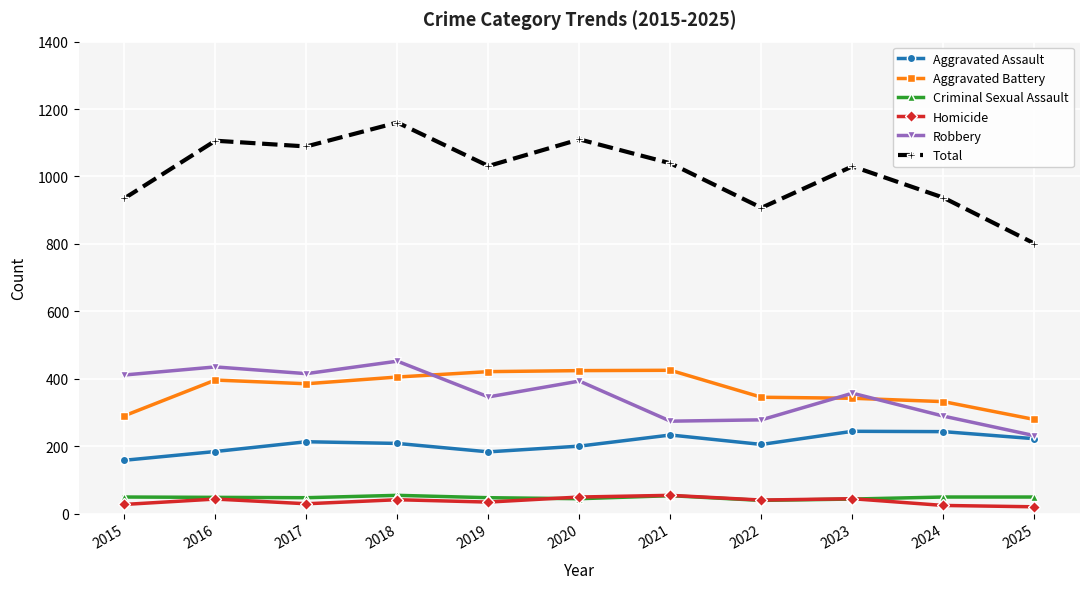

What is the value of the Robbery point at the 5th from the left?

346